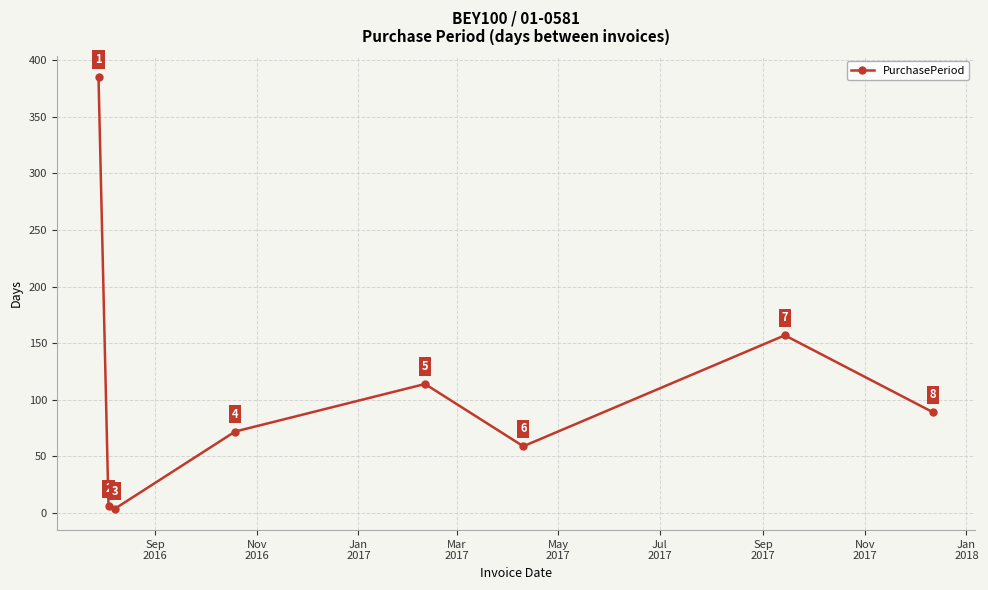

What is the smallest value displayed?

4